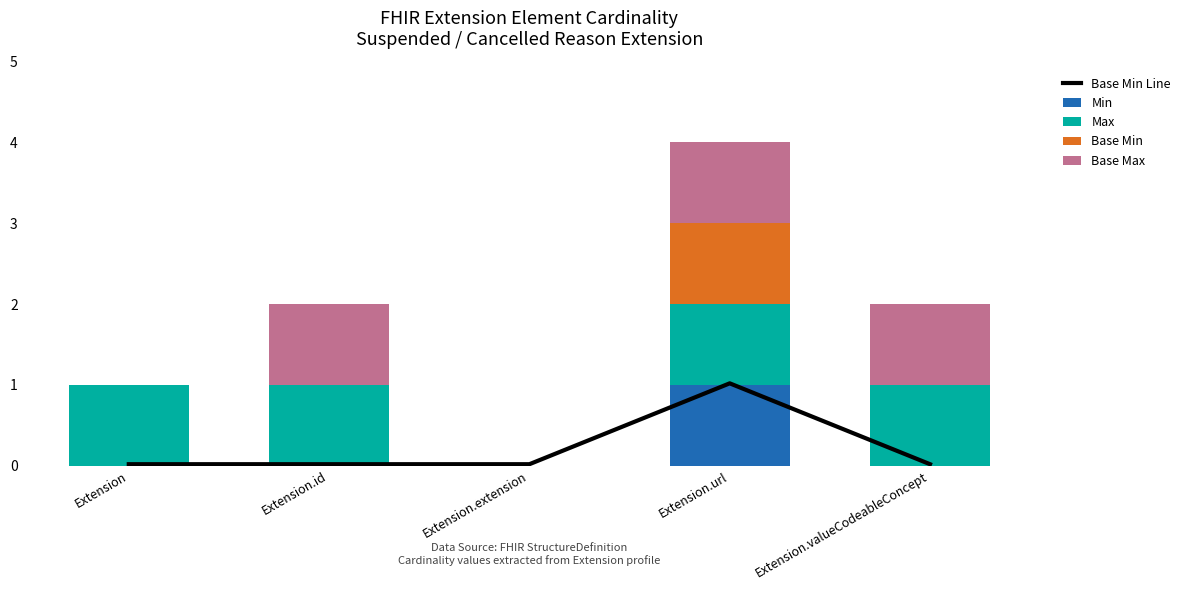

Where is Min nearest to the value 0?

Extension